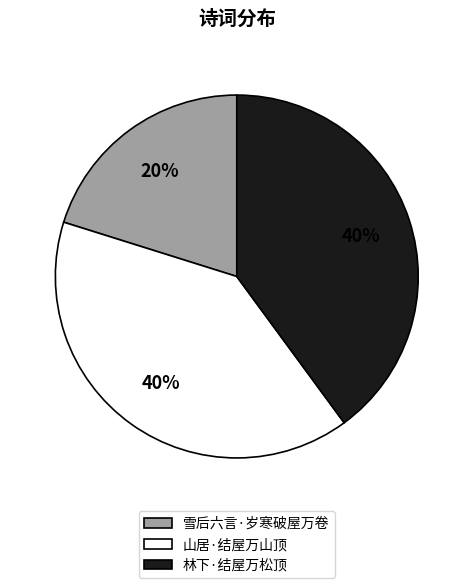

What is the ratio of the value at 林下·结屋万松顶 to the value at 雪后六言·岁寒破屋万卷?

2.0